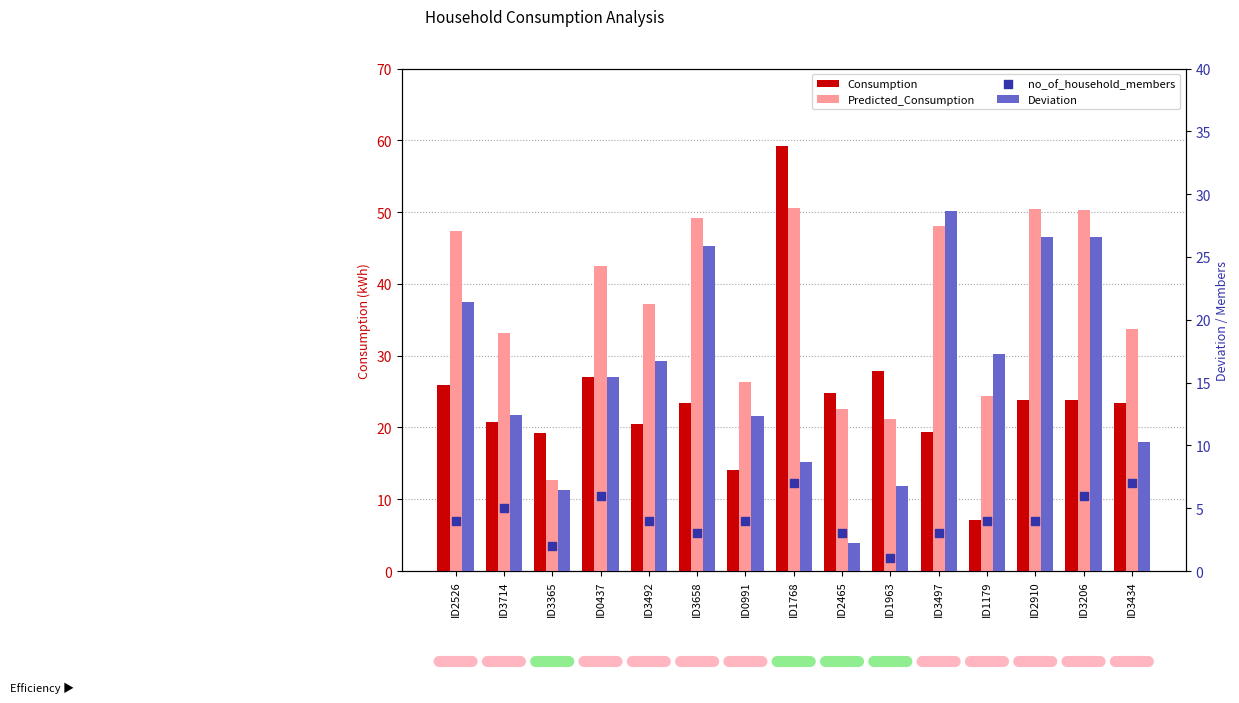

Which series reaches the minimum Y coordinate?

no_of_household_members